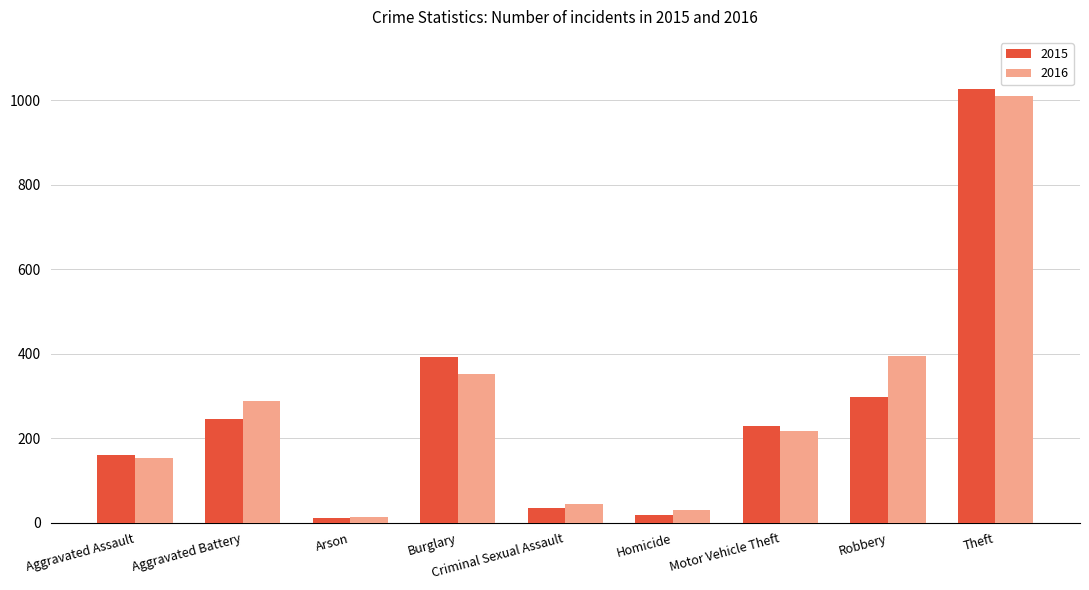

At which category is the sum across all series the highest?

Theft